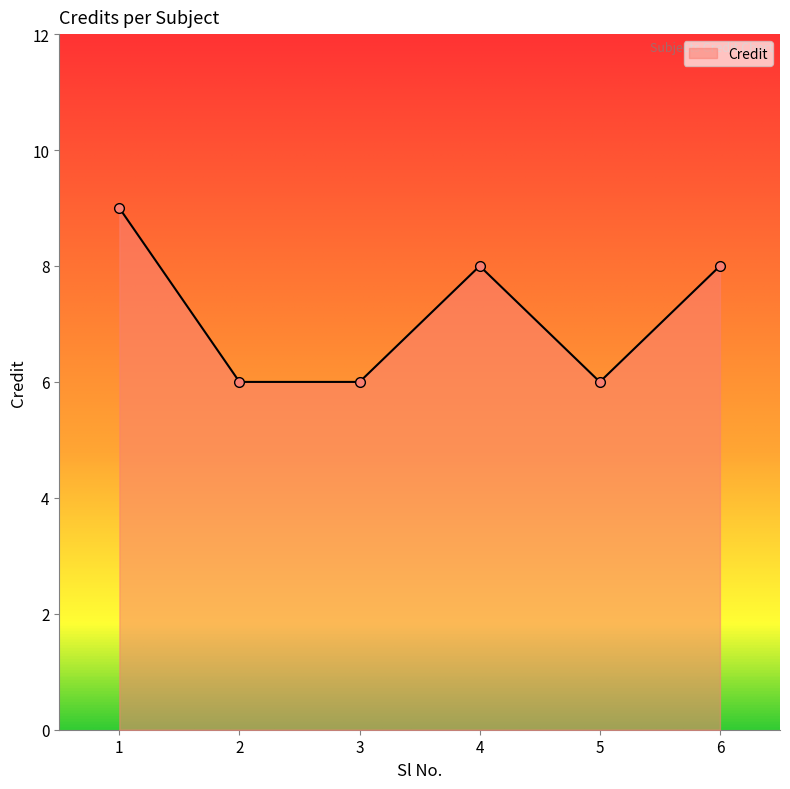

What is the value of the 3rd point from the left?

6